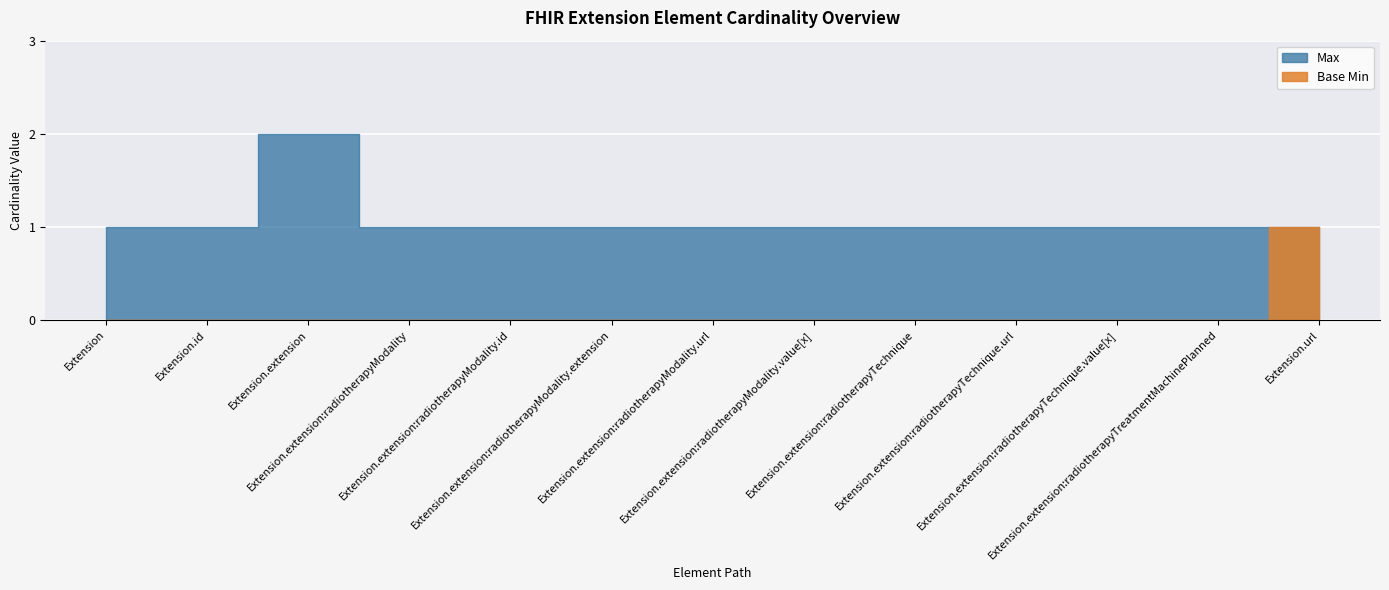

How many series are shown in this chart?

2